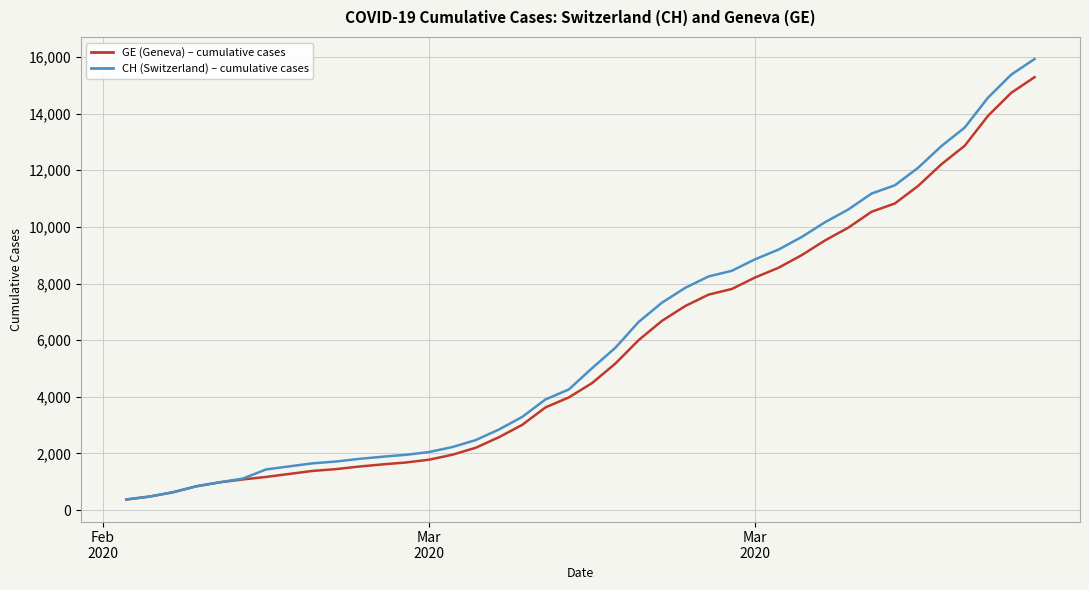

What is the maximum value for GE (Geneva) – cumulative cases?

15284